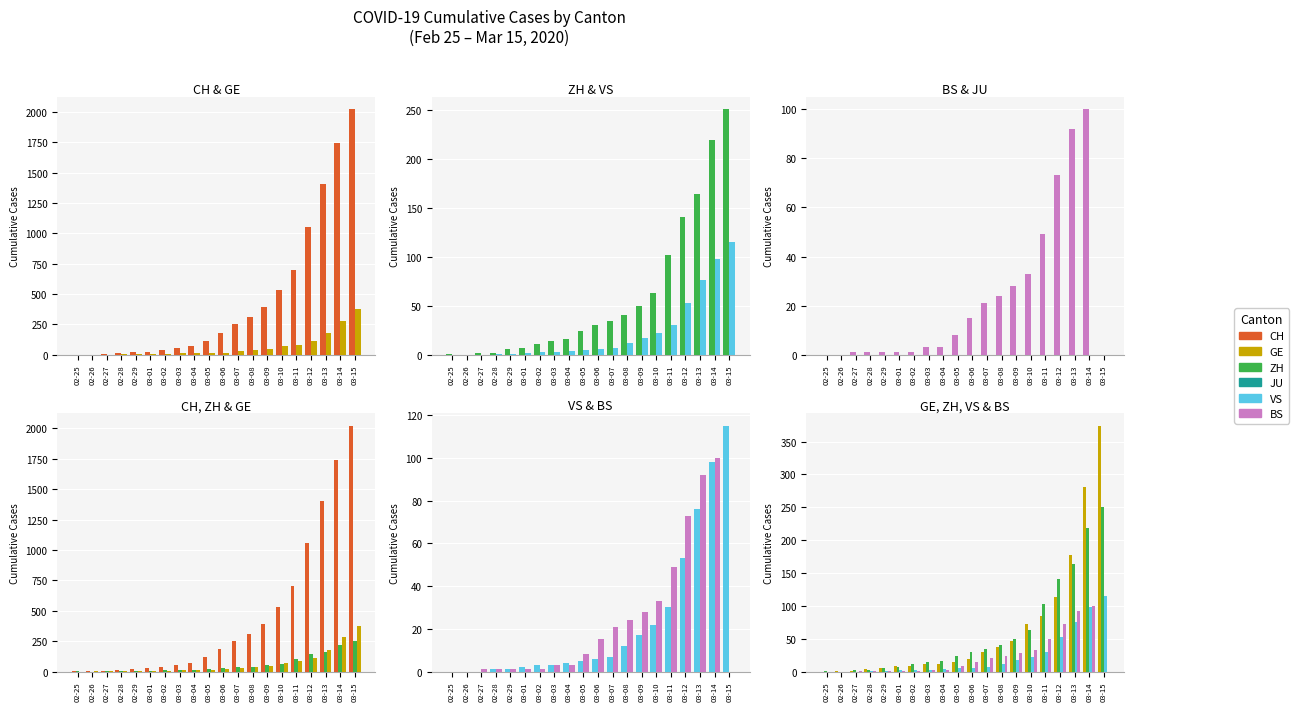

Rank the series at 02-29 from highest to lowest value.

CH, GE, ZH, VS, BS, JU